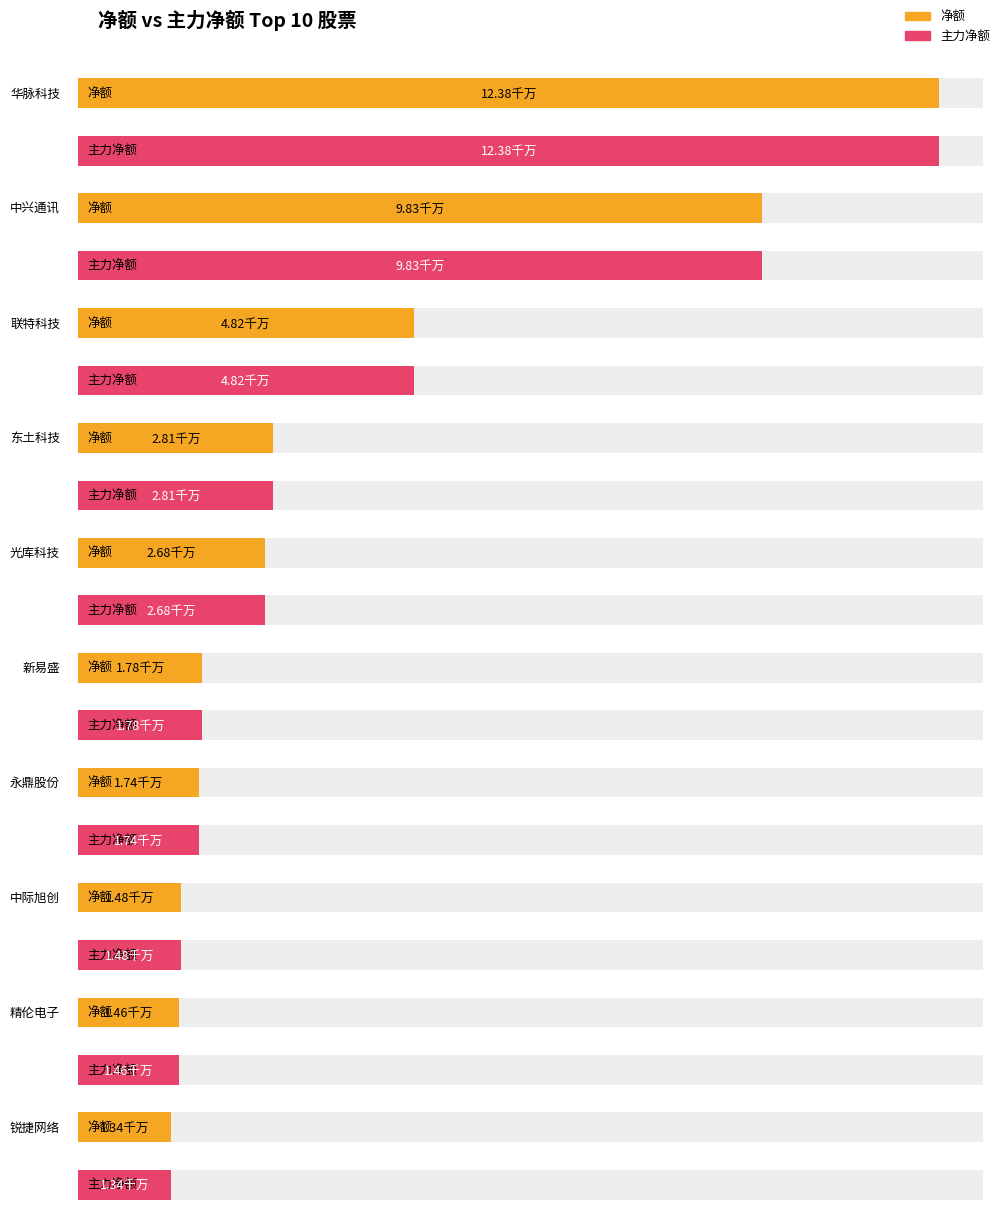

How many bars are there in each group?

2